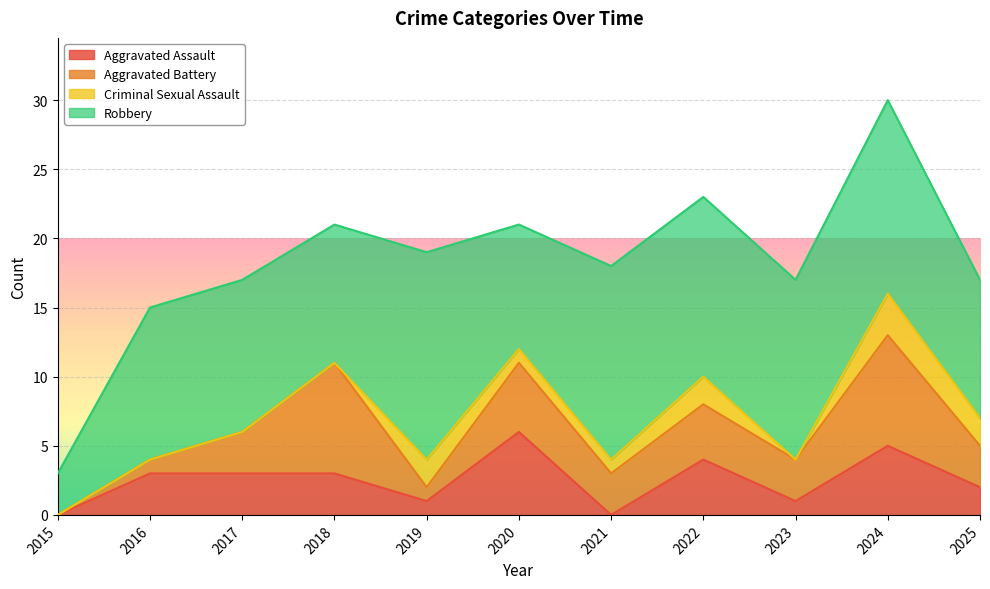

Is the value of Criminal Sexual Assault at 2025 greater than the value of Aggravated Assault at 2015?

Yes